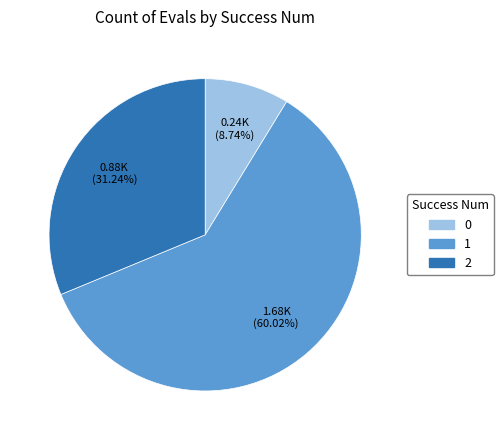

Rank the categories by value from highest to lowest.

1, 2, 0